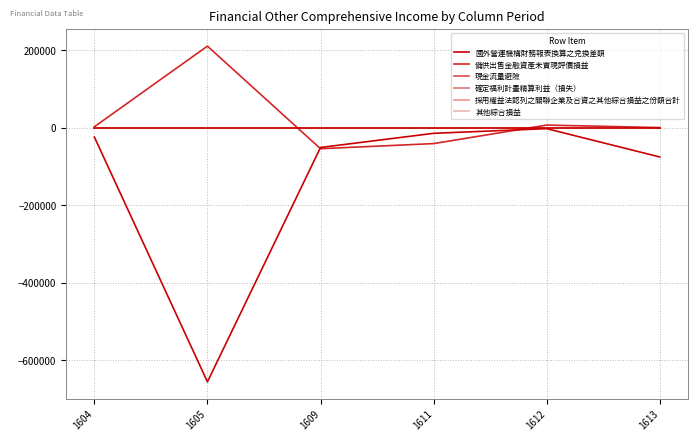

Is this an area chart (filled region under the line)?

No